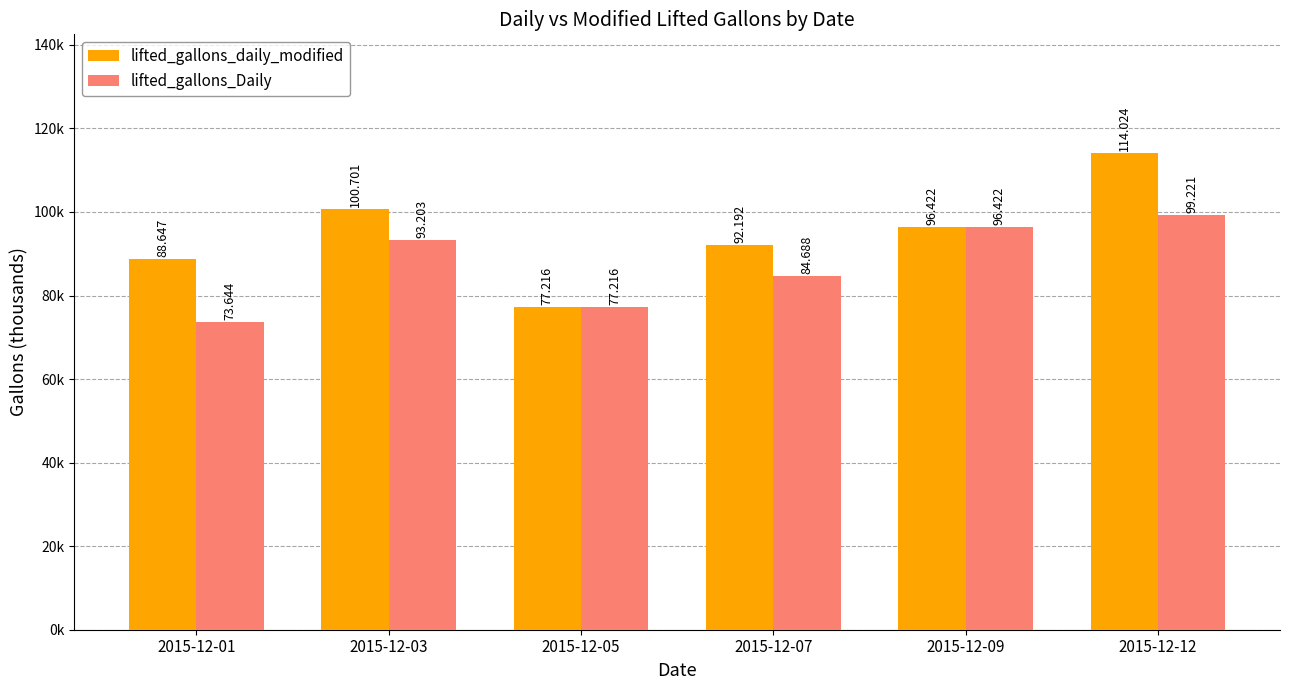

Does the chart contain any negative values?

No